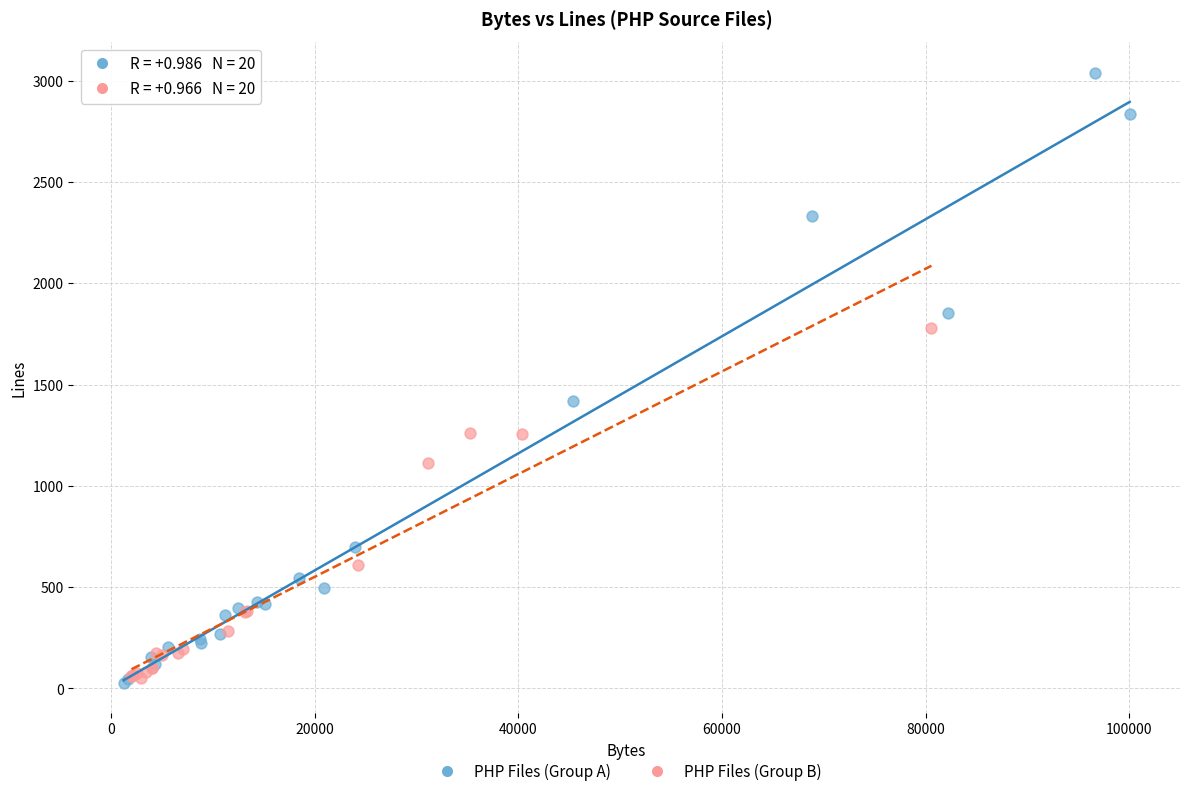

Which series has the largest Y range (max minus min)?

PHP Files (Group A)